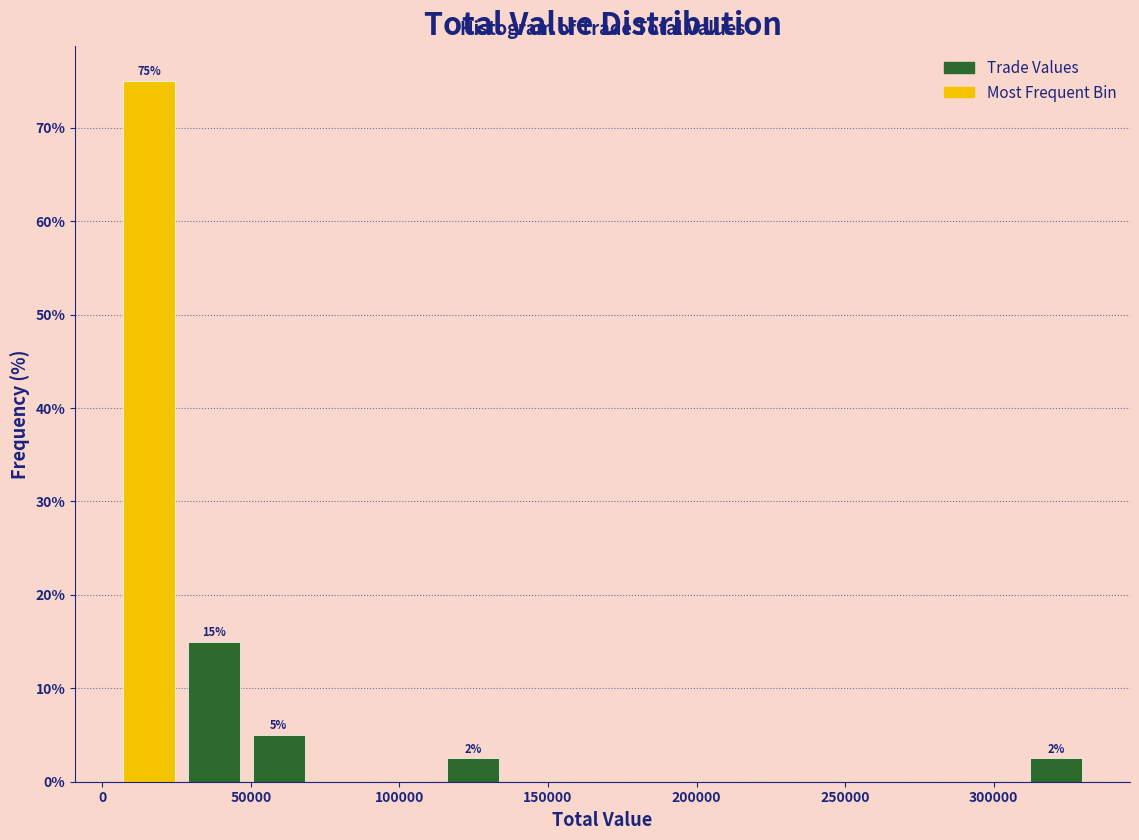

Which range on the x-axis has the tallest bar?

5000 to 25000